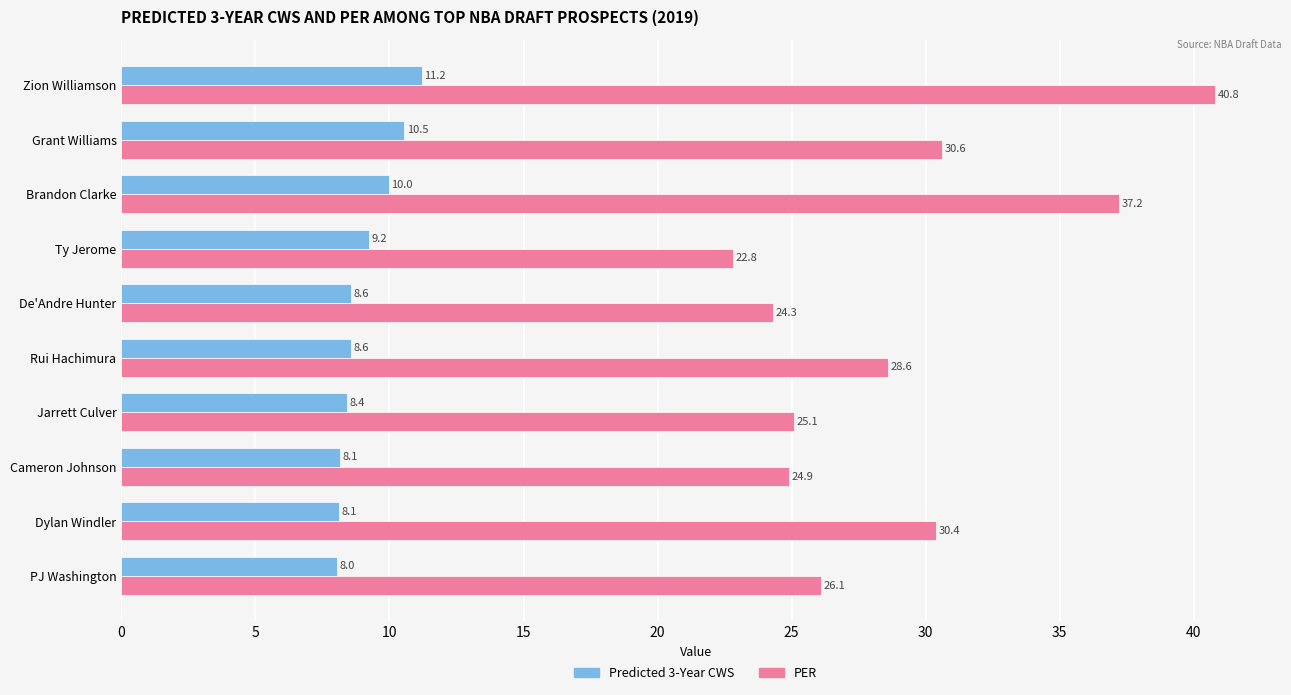

What is the difference between the maximum and minimum values in the PER series?

18.0